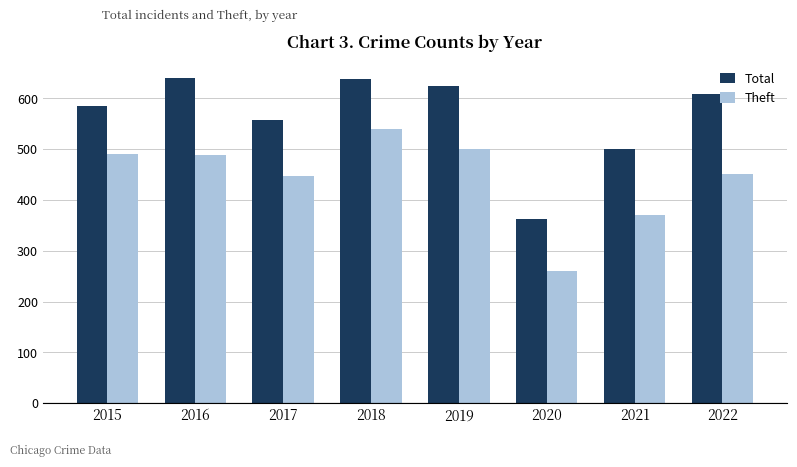

Rank the series by their maximum value, from lowest to highest.

Theft, Total